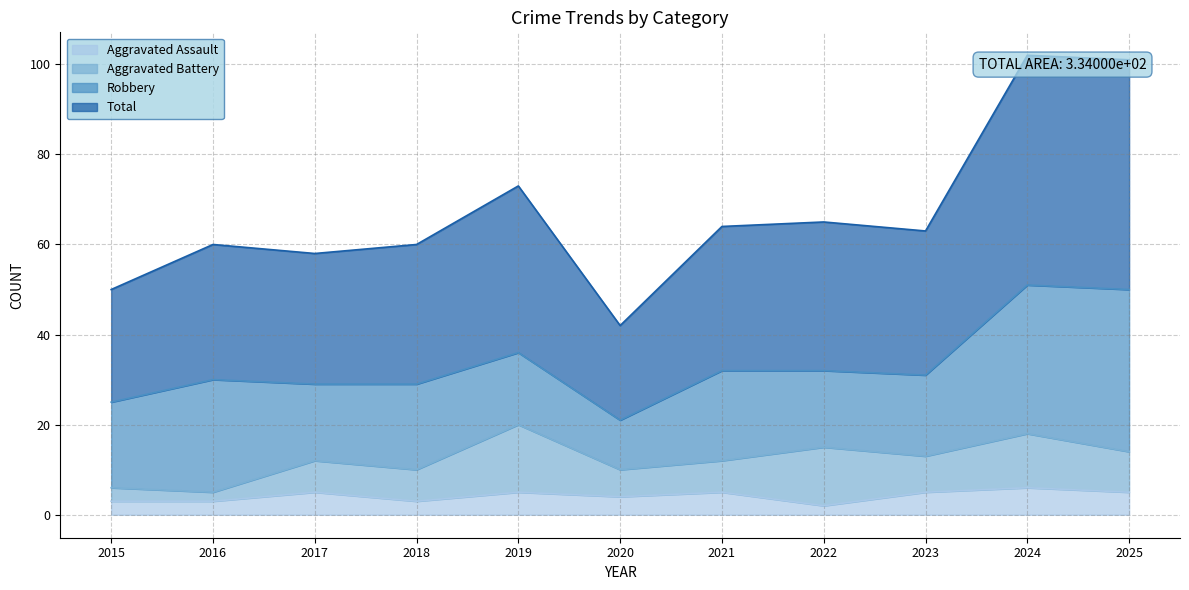

The Total series shows 26 at 2024. True or false?

False